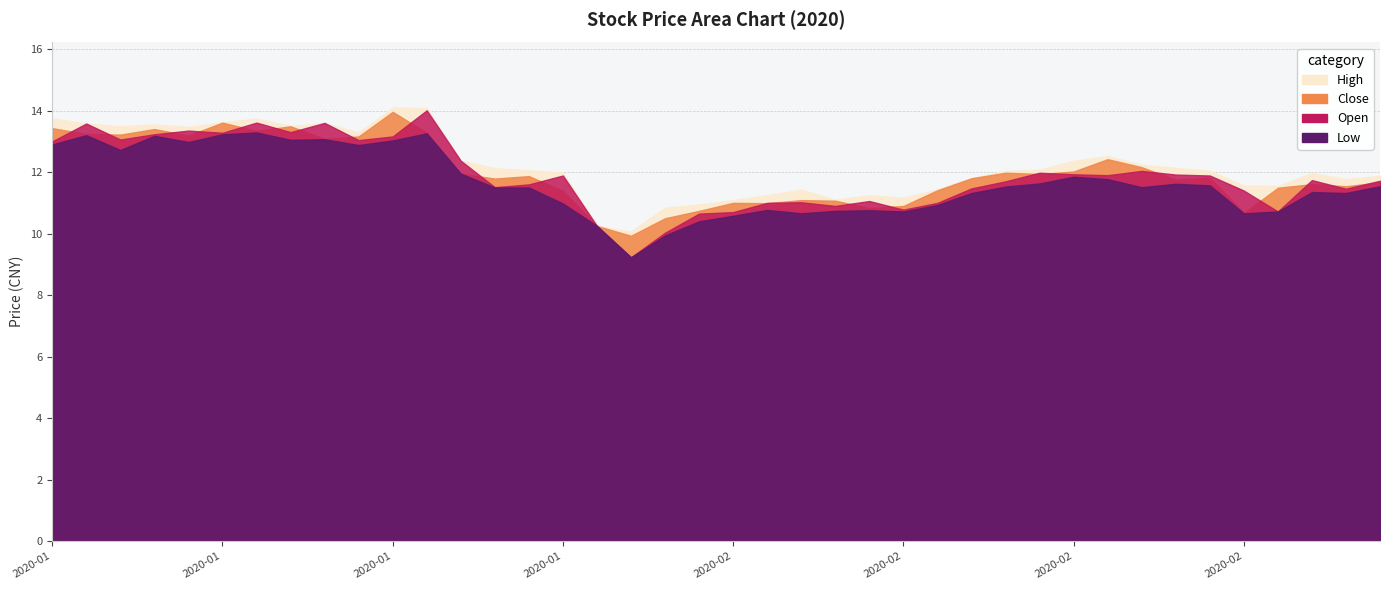

Does the chart display data point markers on the line(s)?

No